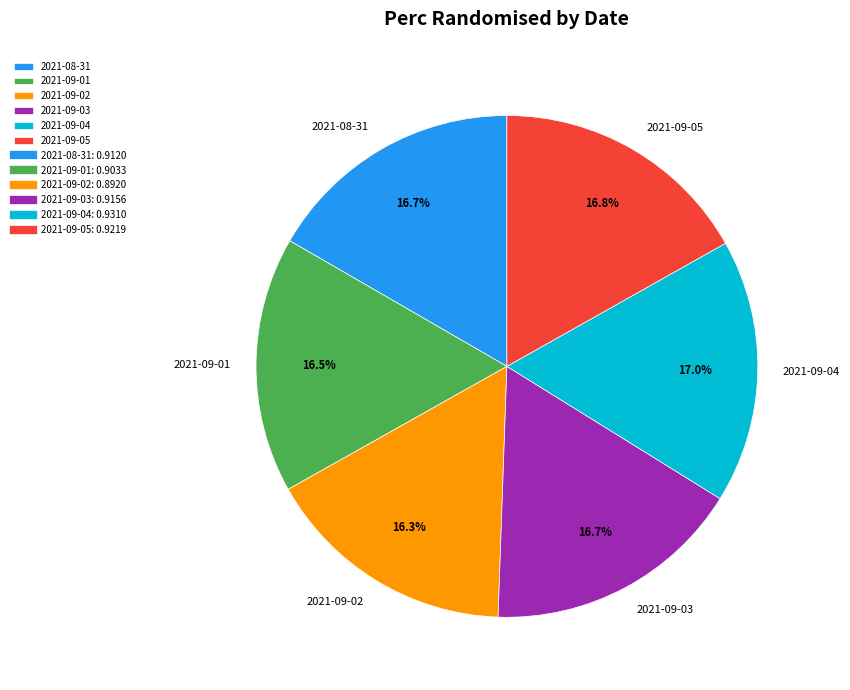

Does 2021-09-02 represent more than half of the total?

No